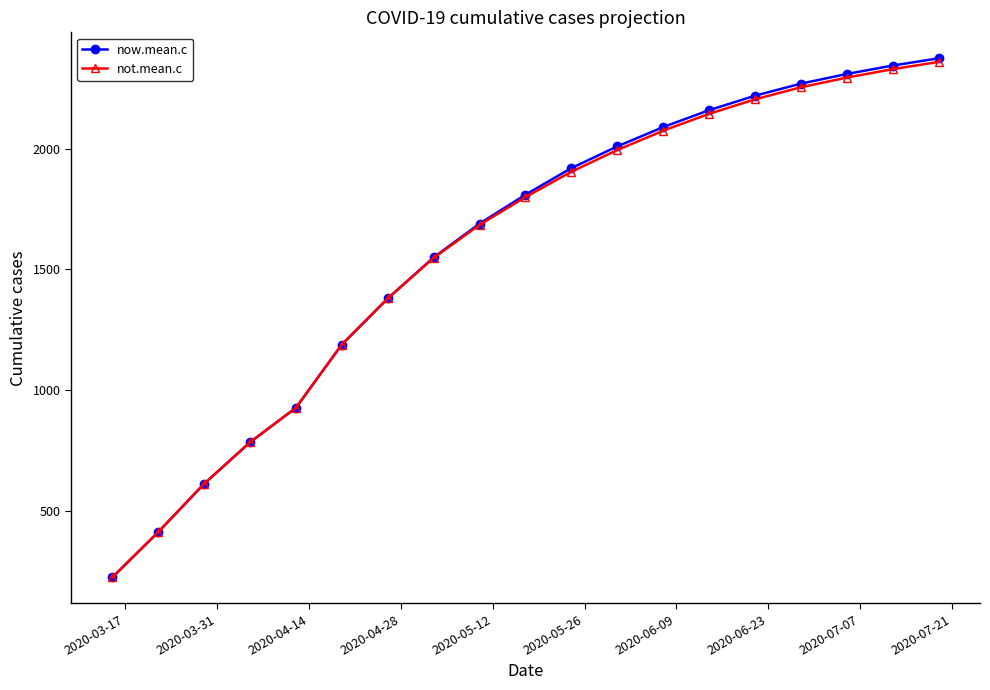

What is the highest value of the not.mean.c series?

2360